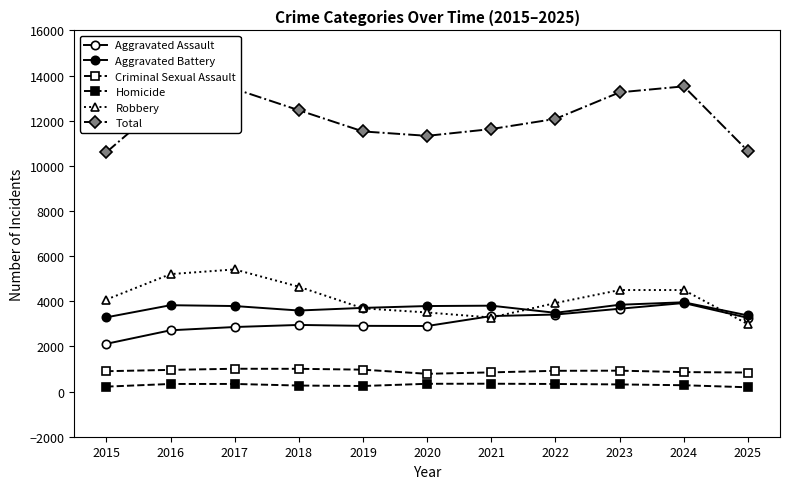

Count the number of categories in the chart.

11